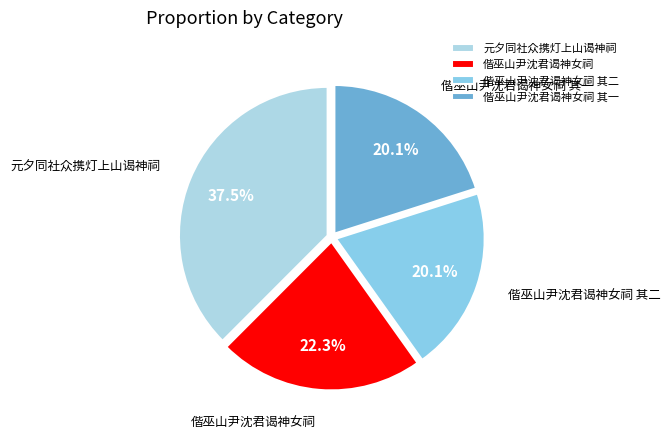

To the nearest percent, what is the average slice percentage?

25%